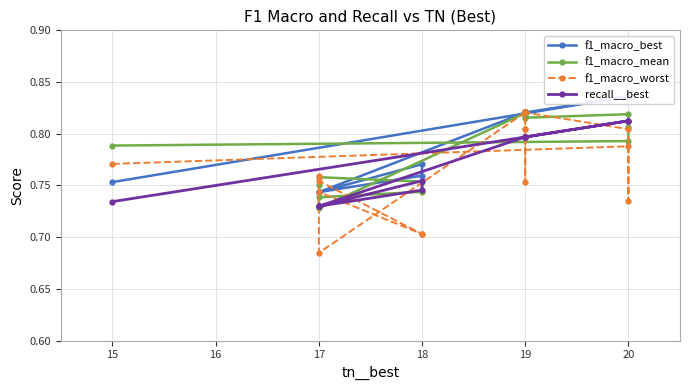

Reading left to right, what are all the values shown in this chart?

f1_macro_best: 0.8	0.8	0.8	0.8	0.8	0.8	0.8	0.8	0.8	0.8	0.8	0.8	0.8	0.8	0.7	0.7	0.8	0.8	0.7	0.7
f1_macro_mean: 0.8	0.8	0.8	0.8	0.8	0.8	0.8	0.8	0.8	0.8	0.8	0.8	0.8	0.8	0.7	0.7	0.7	0.8	0.8	0.8
f1_macro_worst: 0.8	0.8	0.7	0.8	0.8	0.8	0.8	0.8	0.8	0.8	0.8	0.8	0.8	0.8	0.7	0.8	0.7	0.7	0.7	0.8
recall__best: 0.7	0.8	0.8	0.8	0.8	0.8	0.8	0.8	0.8	0.8	0.8	0.8	0.8	0.8	0.7	0.7	0.7	0.8	0.7	0.7